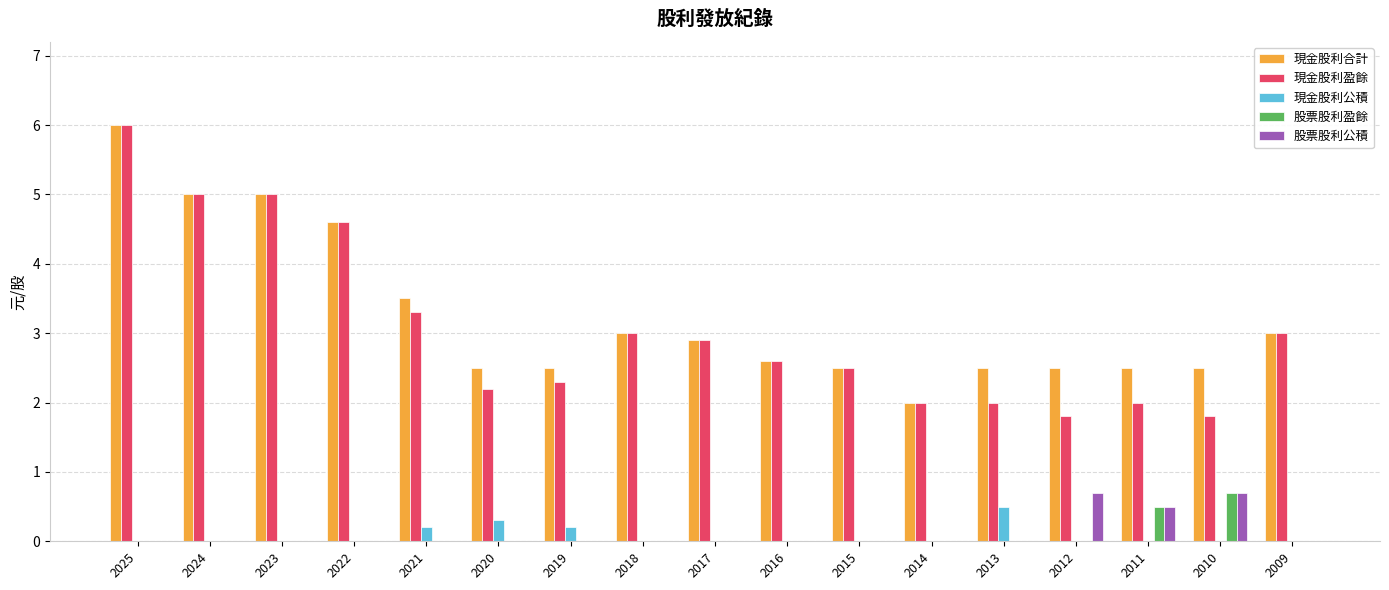

What is the highest value of the 股票股利盈餘 series?

0.7